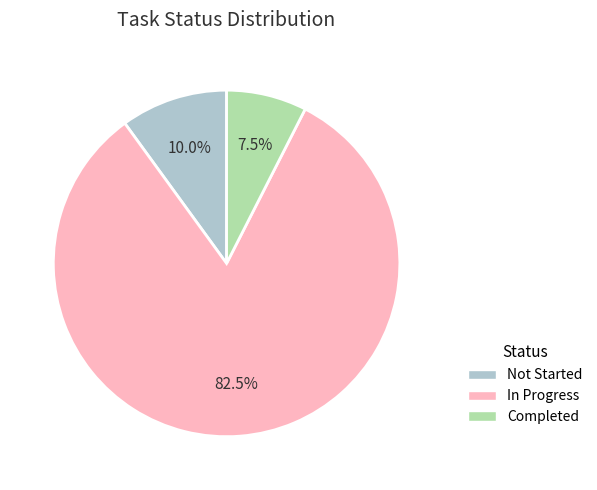

Count the number of slices in the pie.

3